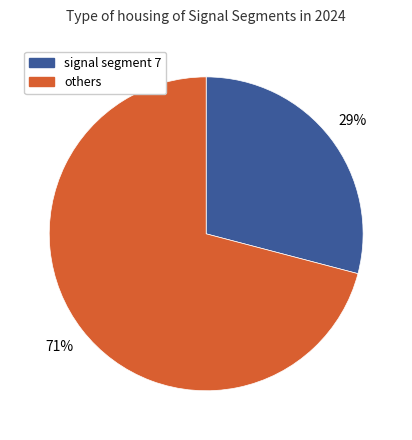

Which has a higher value, others or signal segment 7?

others